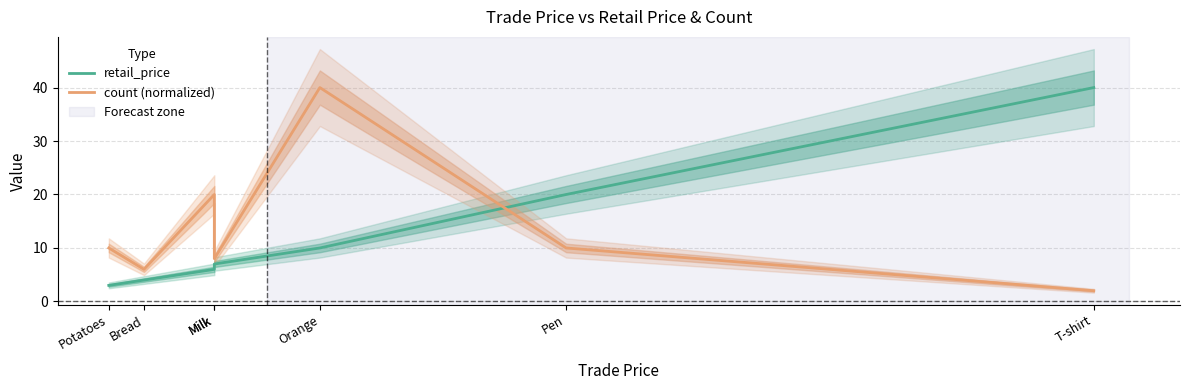

Which label corresponds to the largest value in the chart?

T-shirt